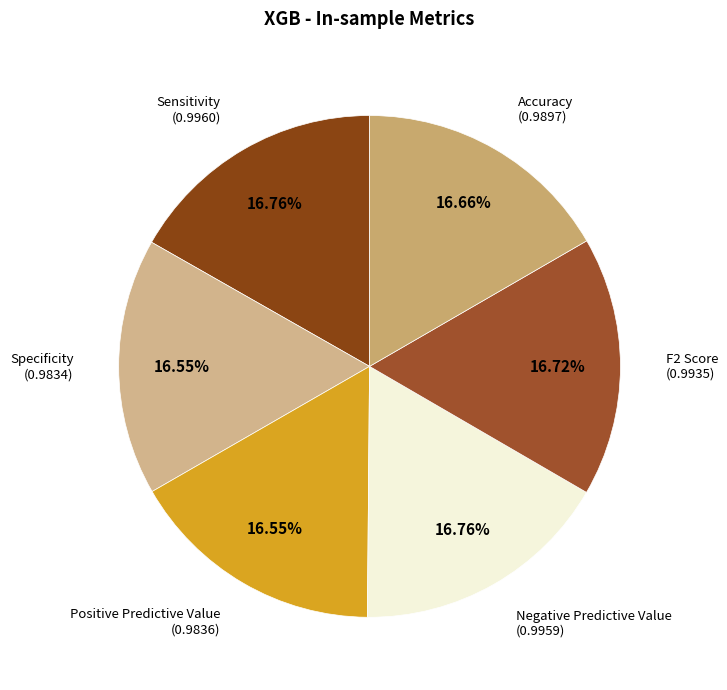

To the nearest percent, what portion does Negative Predictive Value represent?

17%